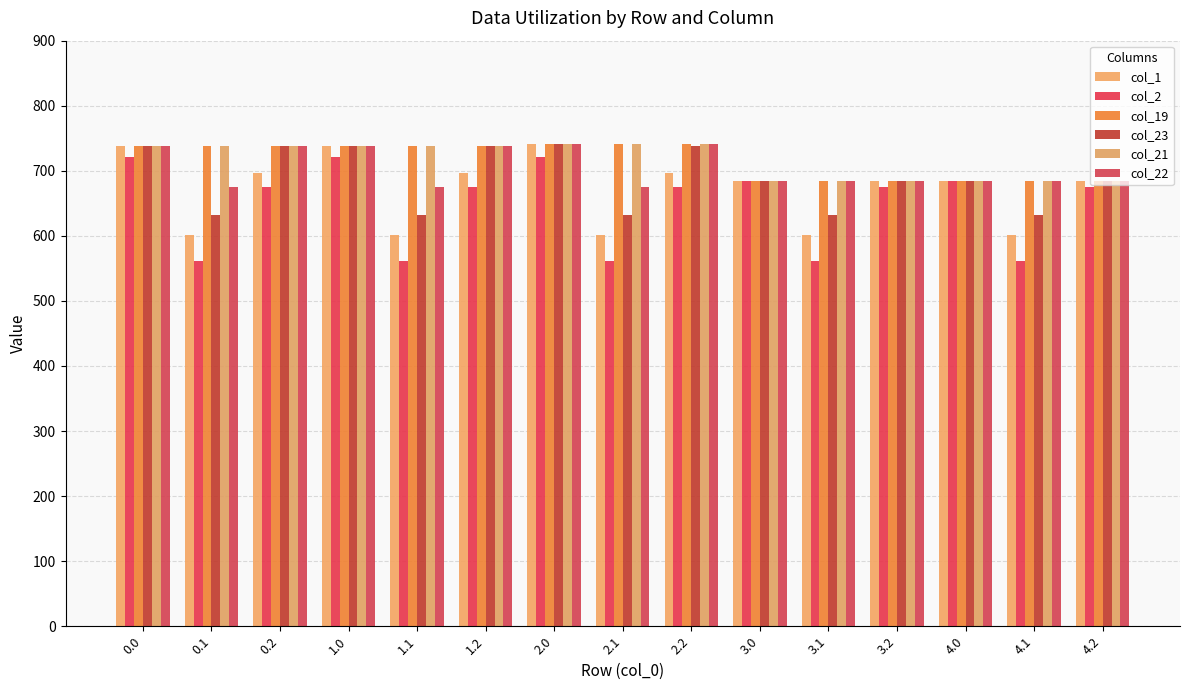

Reading left to right, extract all data points from this chart.

col_1: 738.0	601.3	696.6	738.0	601.3	696.6	741.0	601.3	696.6	684.0	601.3	684.0	684.0	601.3	684.0
col_2: 720.9	561.4	674.3	720.9	561.4	674.3	720.9	561.4	674.3	684.0	561.4	674.3	684.0	561.4	674.3
col_19: 738.0	738.0	738.0	738.0	738.0	738.0	741.0	741.0	741.0	684.0	684.0	684.0	684.0	684.0	684.0
col_23: 738.0	631.6	737.5	738.0	631.6	737.5	741.0	631.6	737.5	684.0	631.6	684.0	684.0	631.6	684.0
col_21: 738.0	738.0	738.0	738.0	738.0	738.0	741.0	741.0	741.0	684.0	684.0	684.0	684.0	684.0	684.0
col_22: 738.0	675.4	738.0	738.0	675.4	738.0	741.0	675.4	741.0	684.0	684.0	684.0	684.0	684.0	684.0